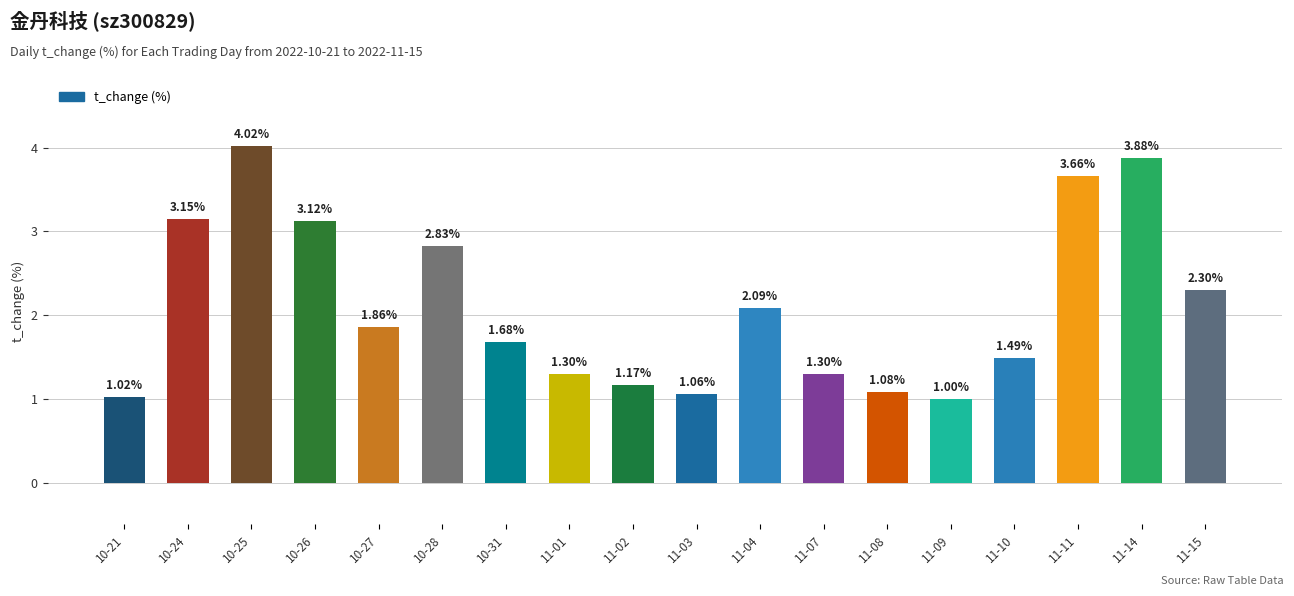

What is the average value?

2.1